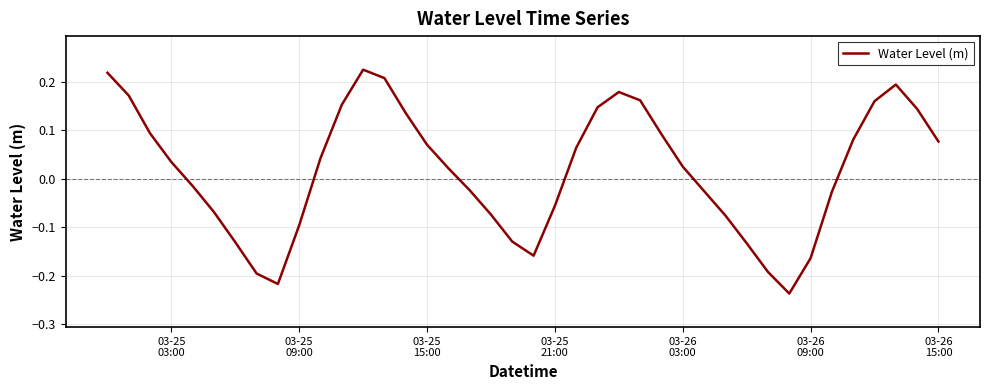

What is the difference between the maximum and minimum values?

0.5